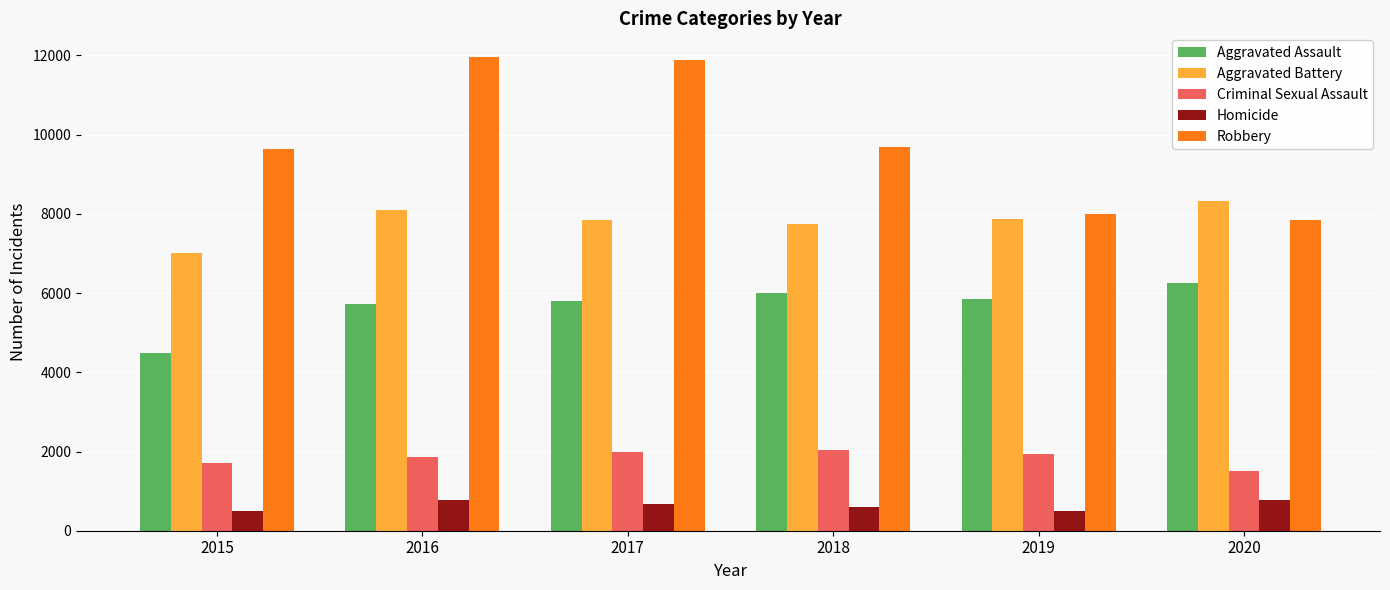

At which label does Aggravated Battery reach its peak?

2020